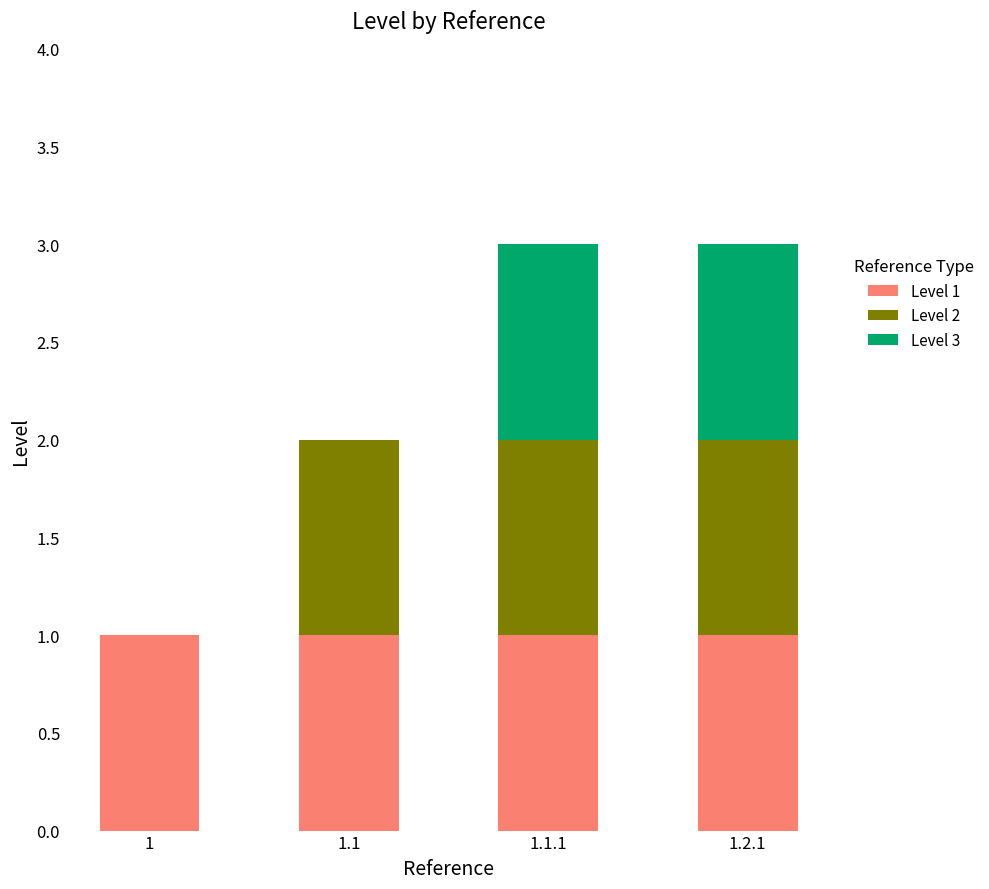

True or false: Level 1 has a value of 2 at 1.2.1.

False